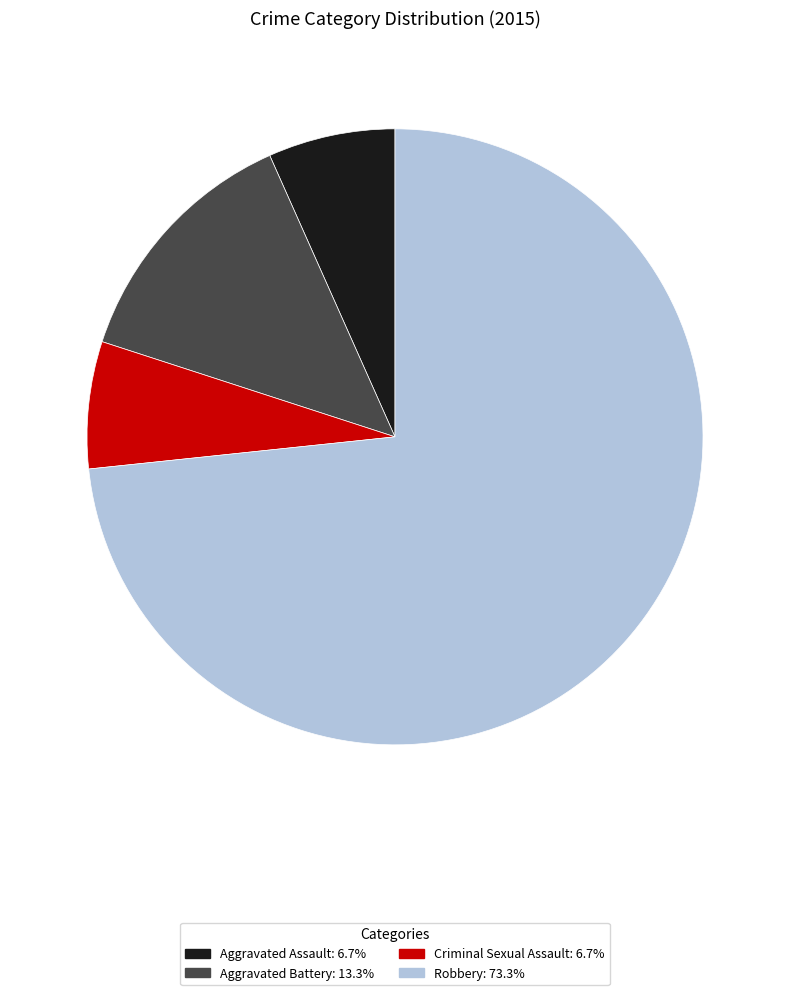

What is the majority slice?

Robbery